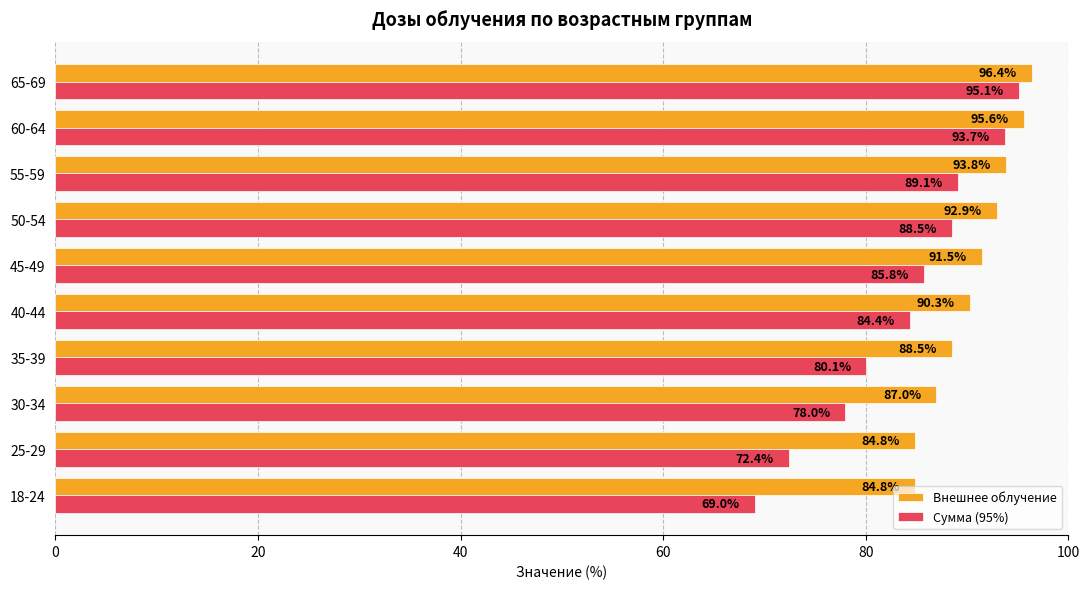

The Сумма (95%) series shows 139.8 at 40-44. True or false?

False